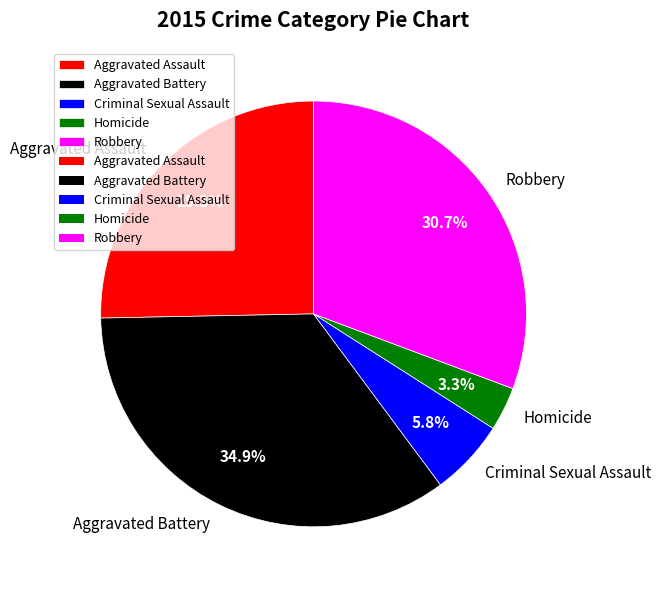

To the nearest percent, what is the difference between the largest and smallest slice percentages?

32%